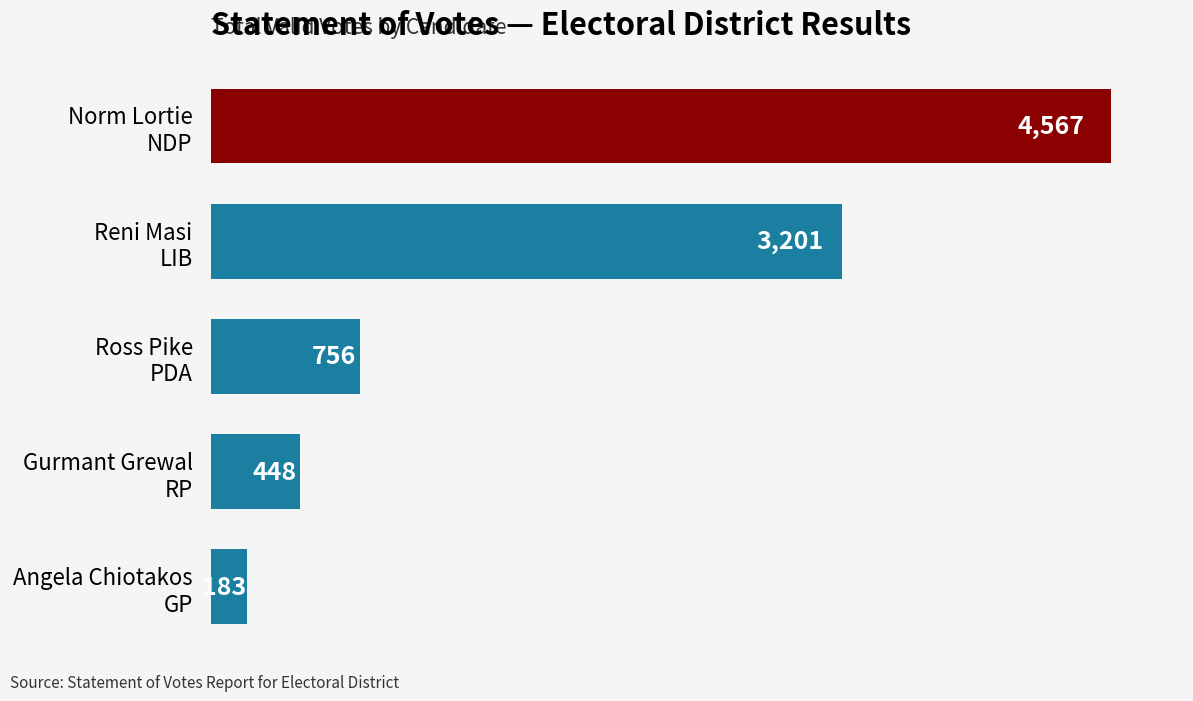

Reading bottom to top, transcribe all the data shown in this chart.

183	448	756	3201	4567